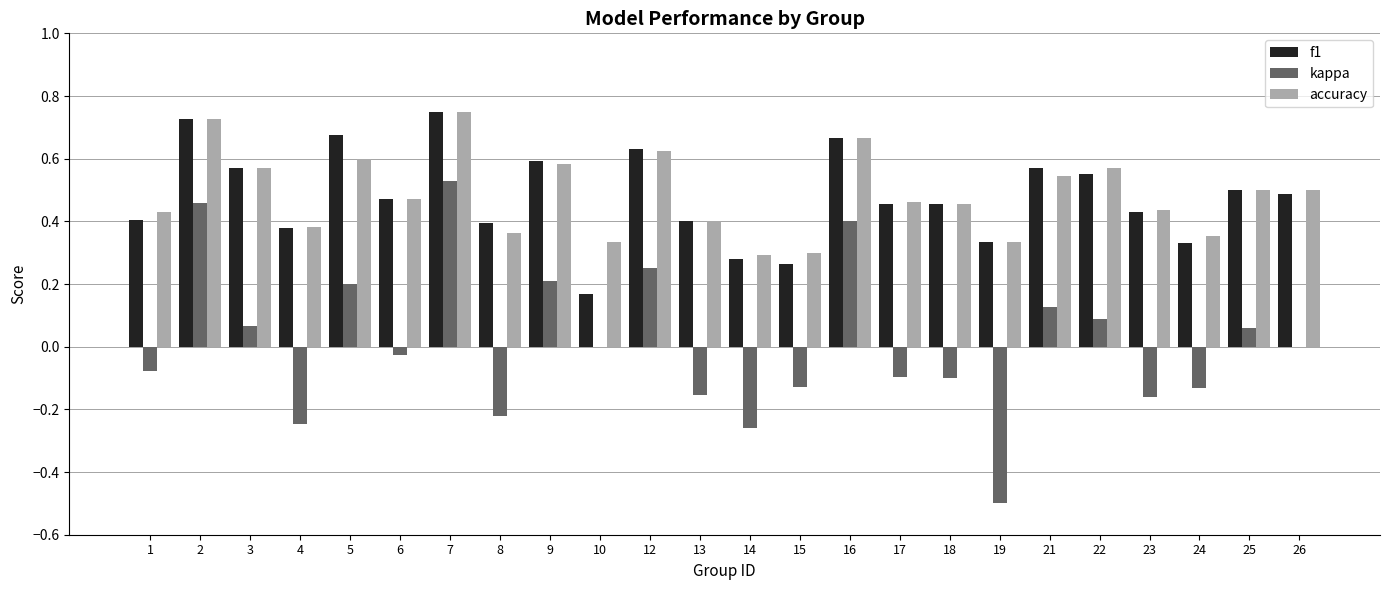

The f1 series shows 0.1 at 23. True or false?

False